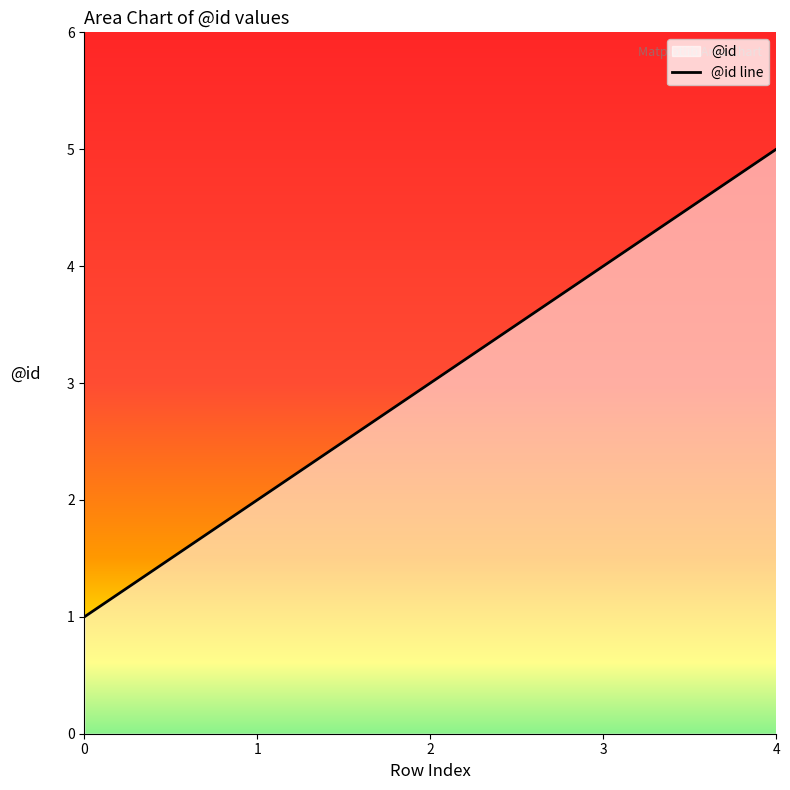

Reading left to right, what are all the values shown in this chart?

0=1	1=2	2=3	3=4	4=5